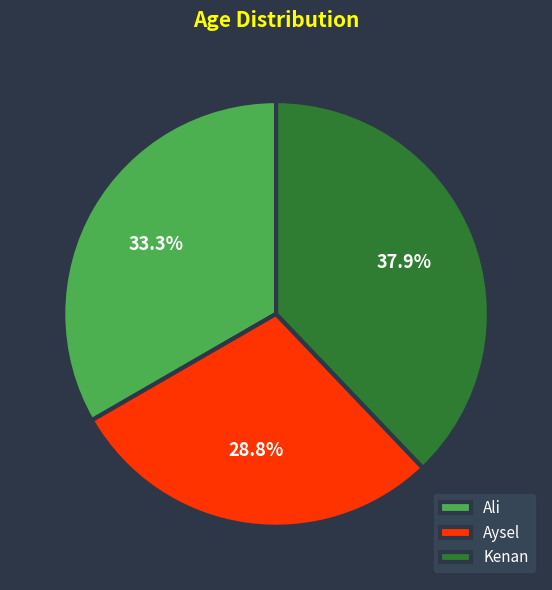

How many slices are in this pie chart?

3